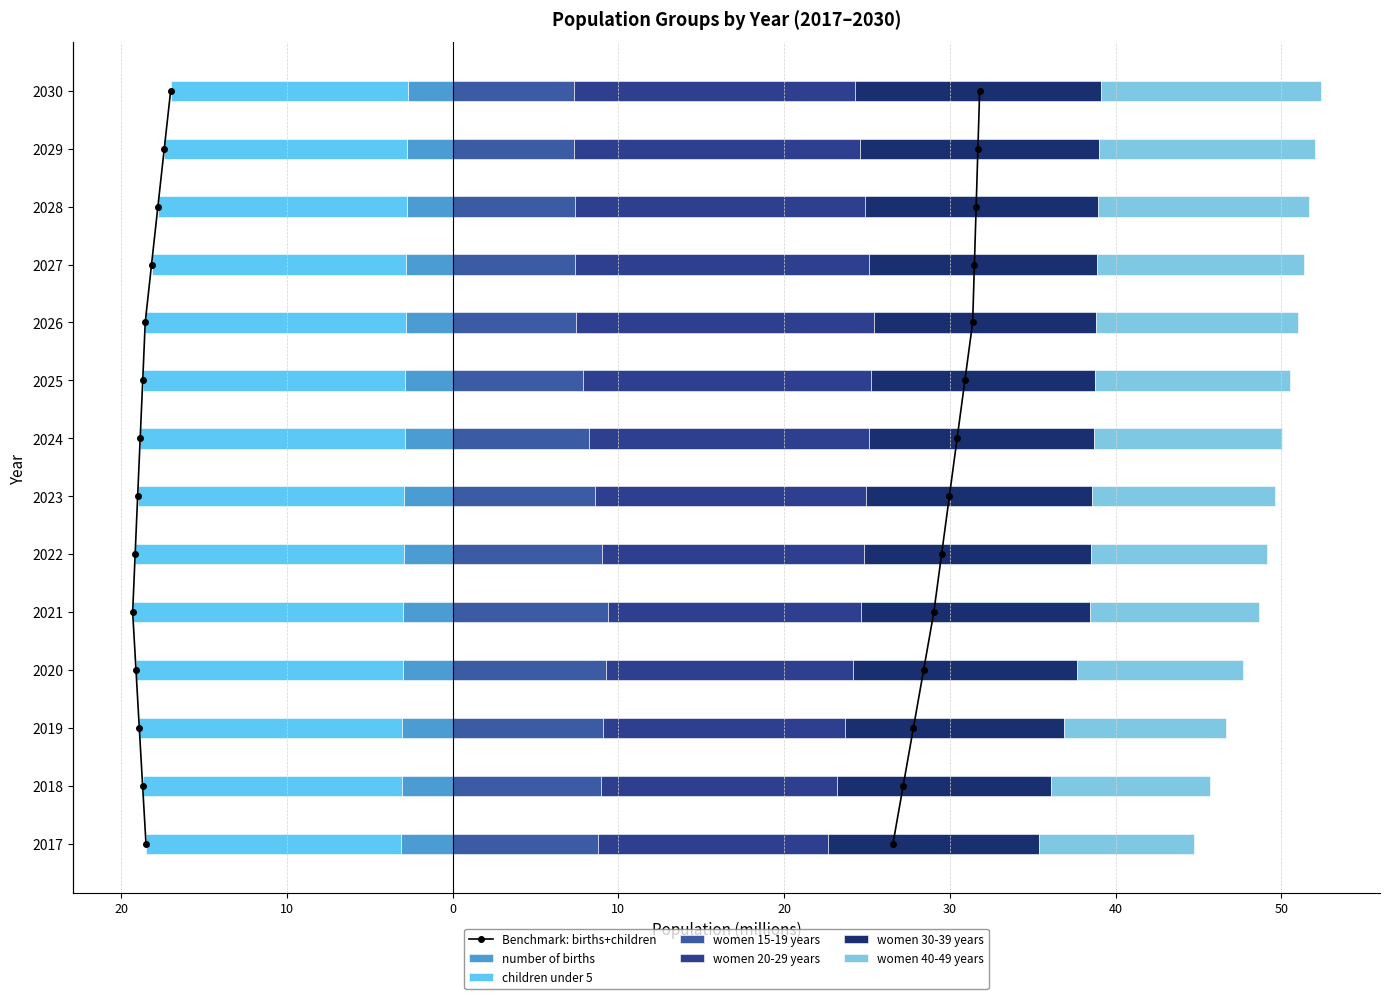

Rank the series at 2028 from highest to lowest value.

women 20-29 years, women 30-39 years, women 40-49 years, women 15-19 years, number of births, children under 5